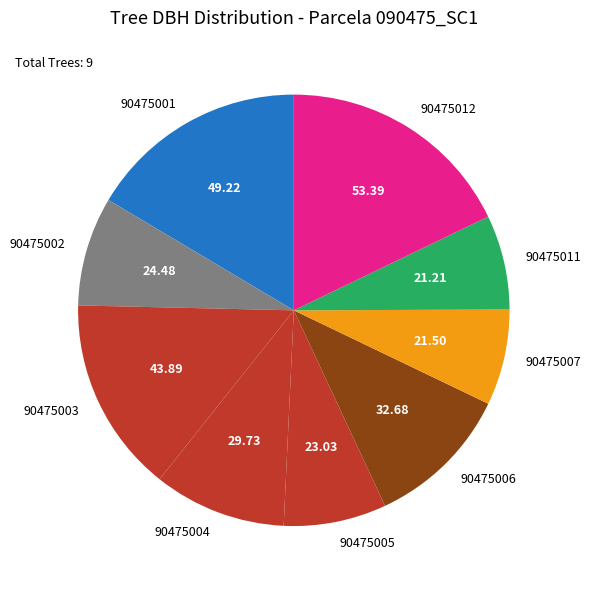

Does 90475002 account for over 50% of the chart?

No